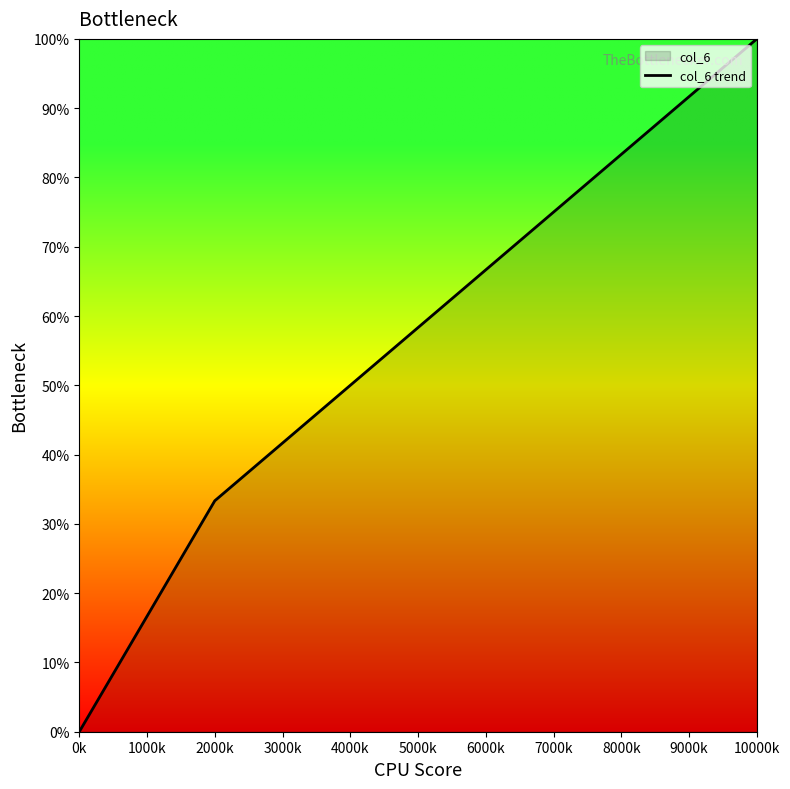

Which category has the highest value across all series?

10000k